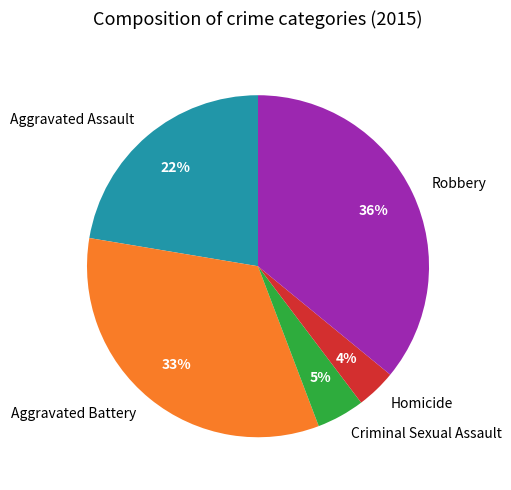

How many segments does this pie chart have?

5